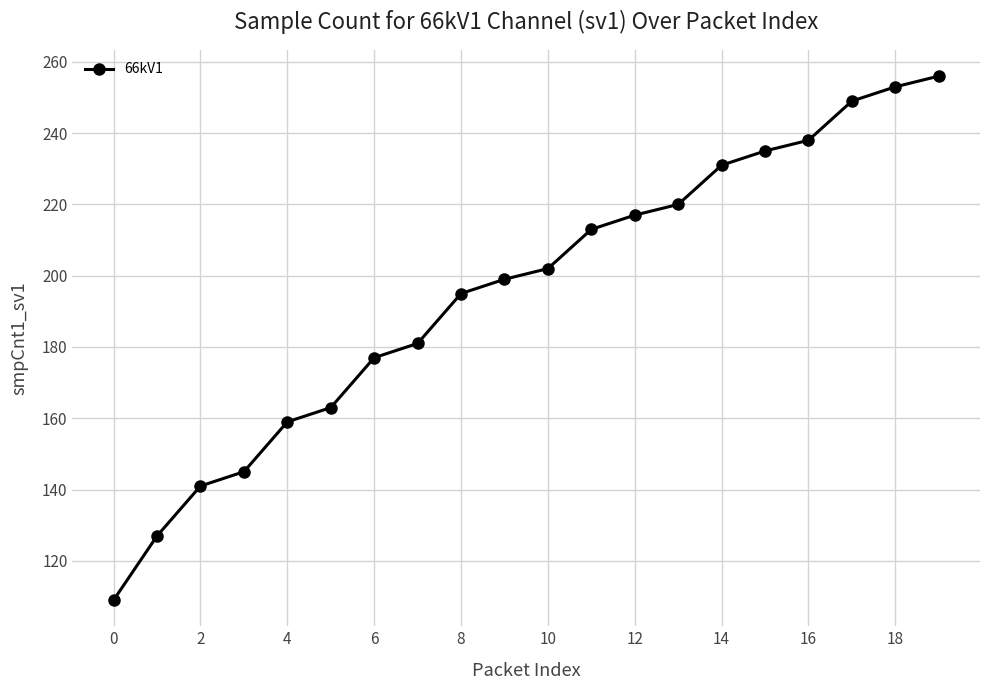

What is the average value?

196